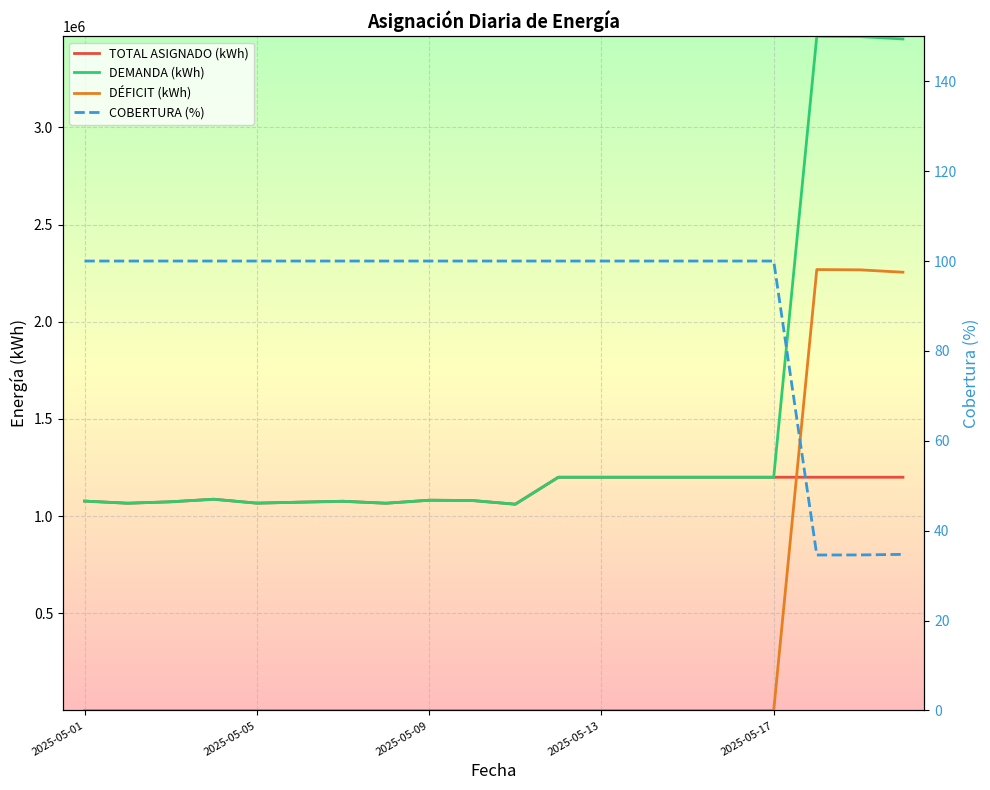

In DEMANDA (kWh), how many points are lower than both neighbors (excluding endpoints)?

4